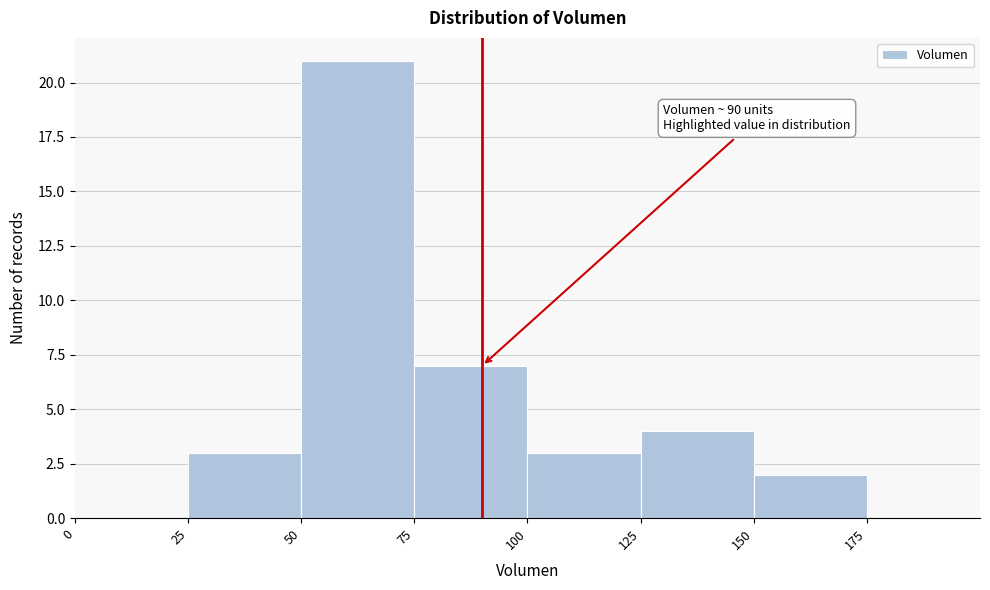

Which range on the x-axis has the tallest bar?

50 to 75